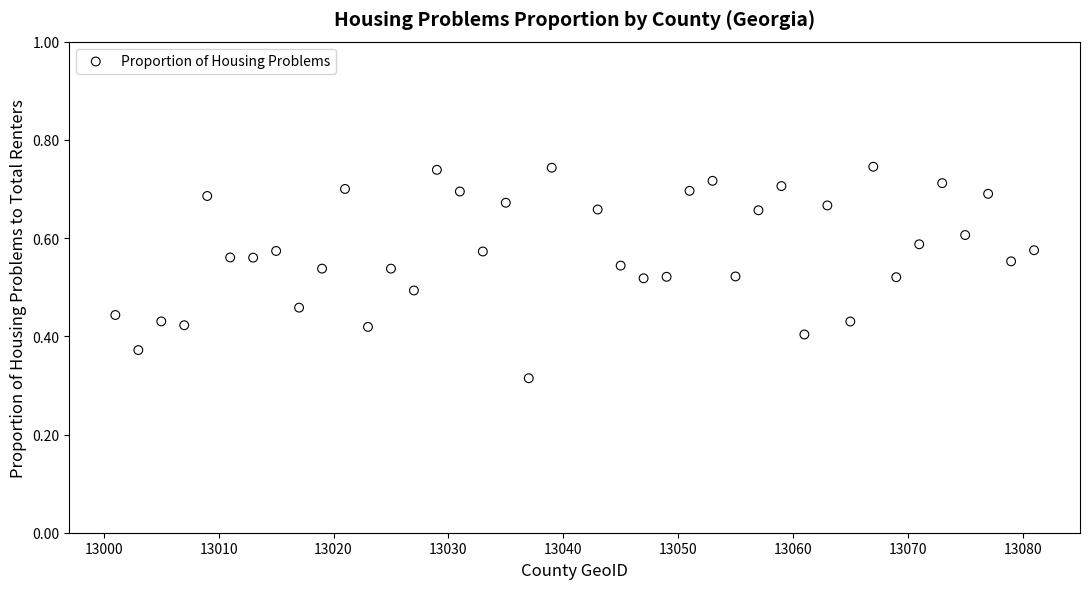

What is the range of X values (max minus min)?

80.0